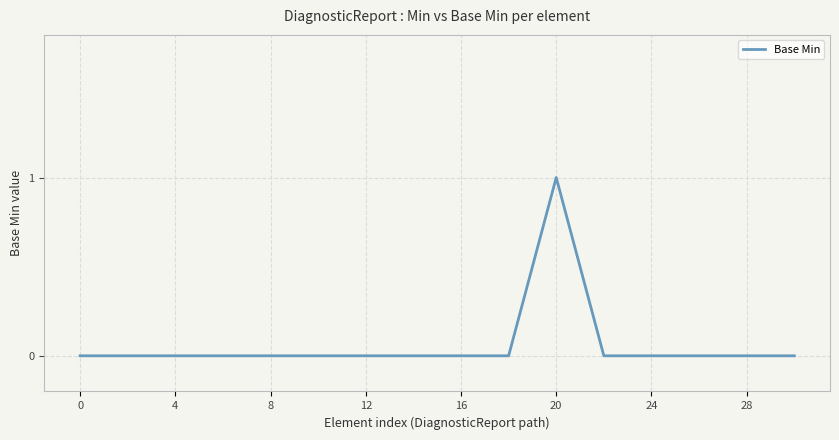

True or false: there are more than 0 points higher than both neighbors.

True